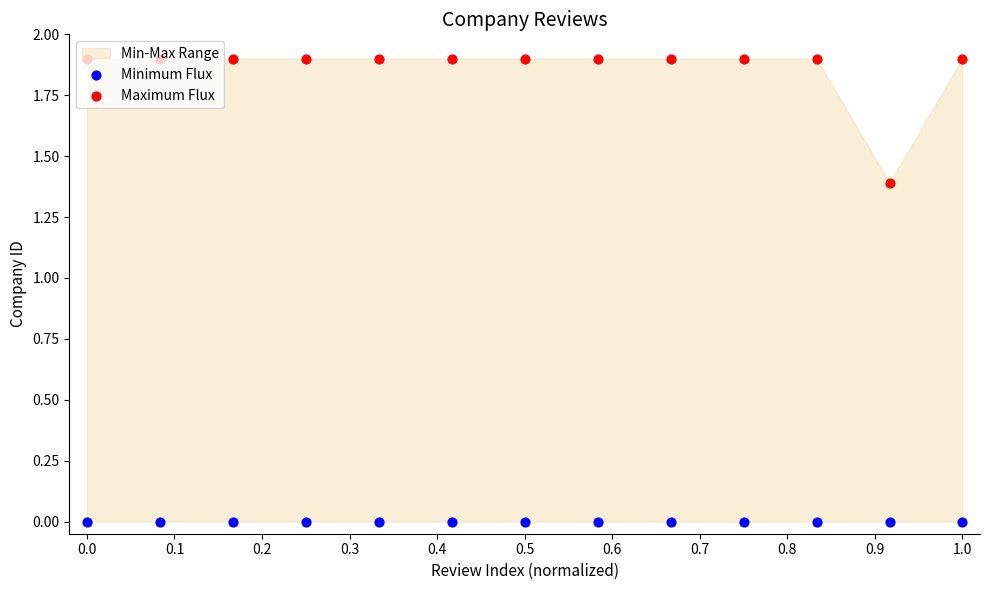

Which series contains the lowest Y value?

Minimum Flux